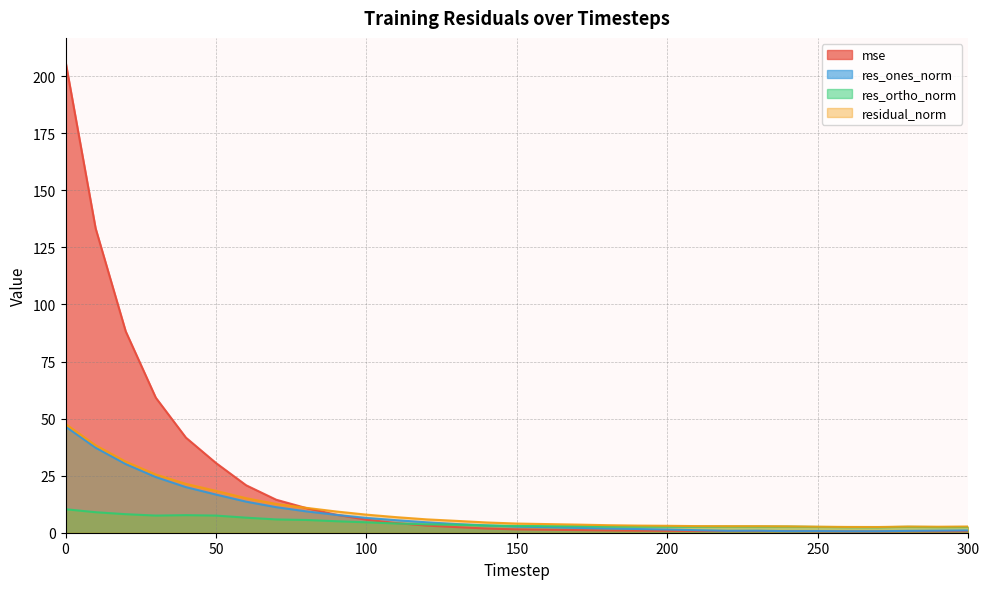

The value of mse at 200 is 0.8. True or false?

True